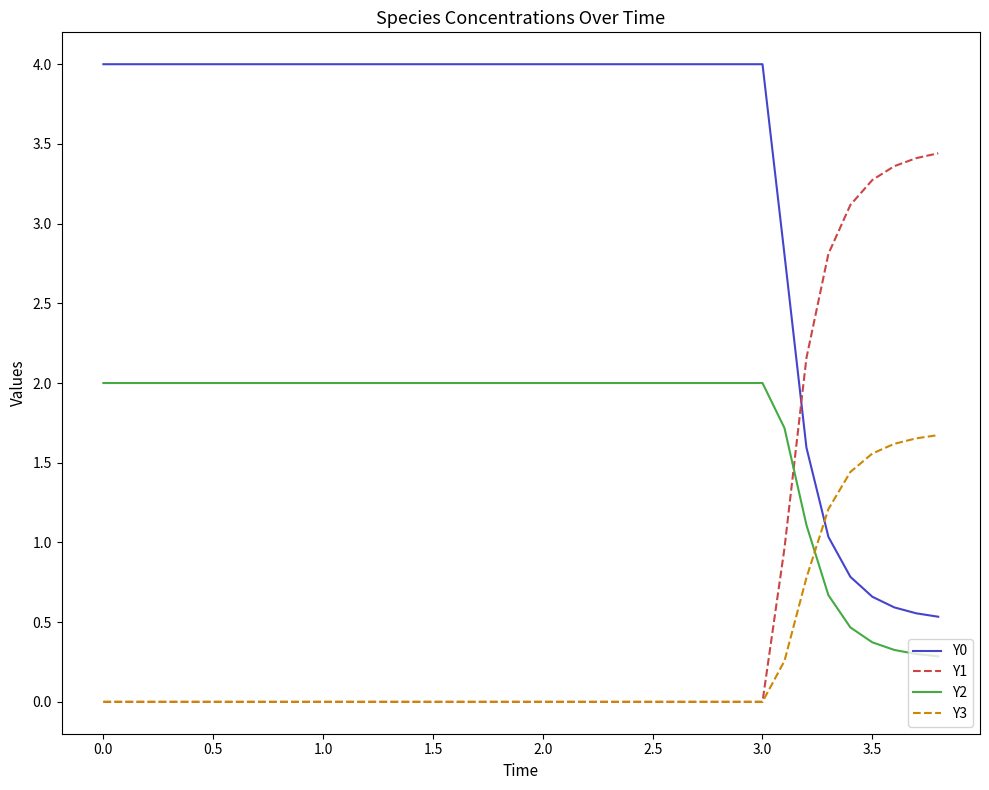

True or false: Y3 and Y0 intersect in this chart.

True